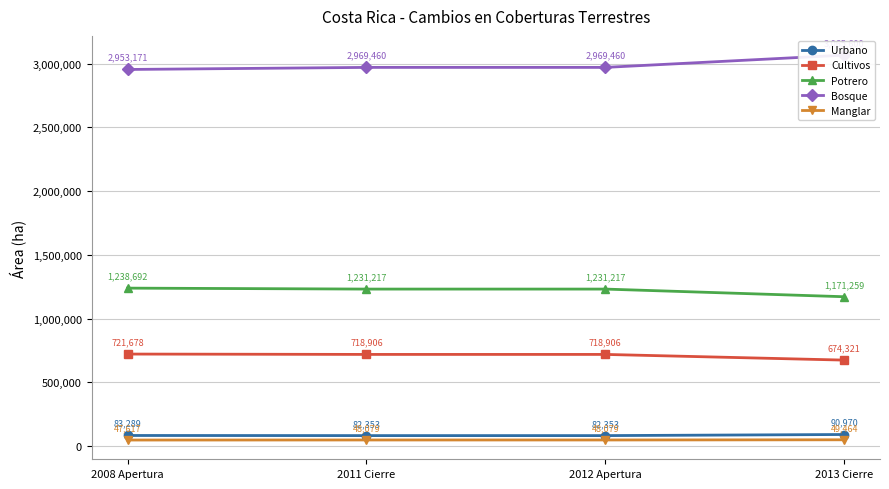

Between 2012 Apertura and 2013 Cierre, which series saw the biggest shift?

Bosque